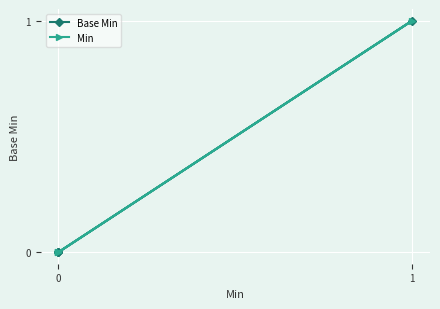

Does the chart display data point markers on the line(s)?

Yes